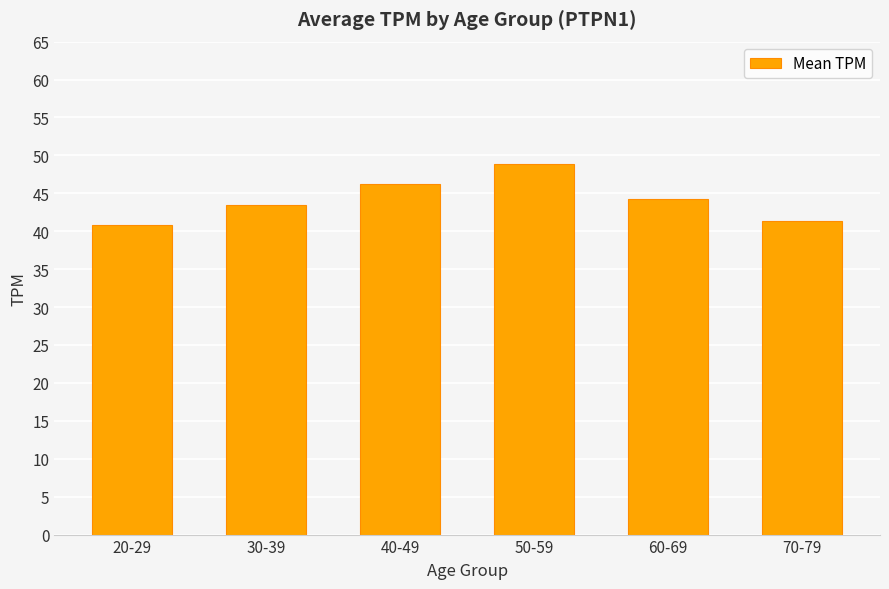

Does the chart contain any negative values?

No